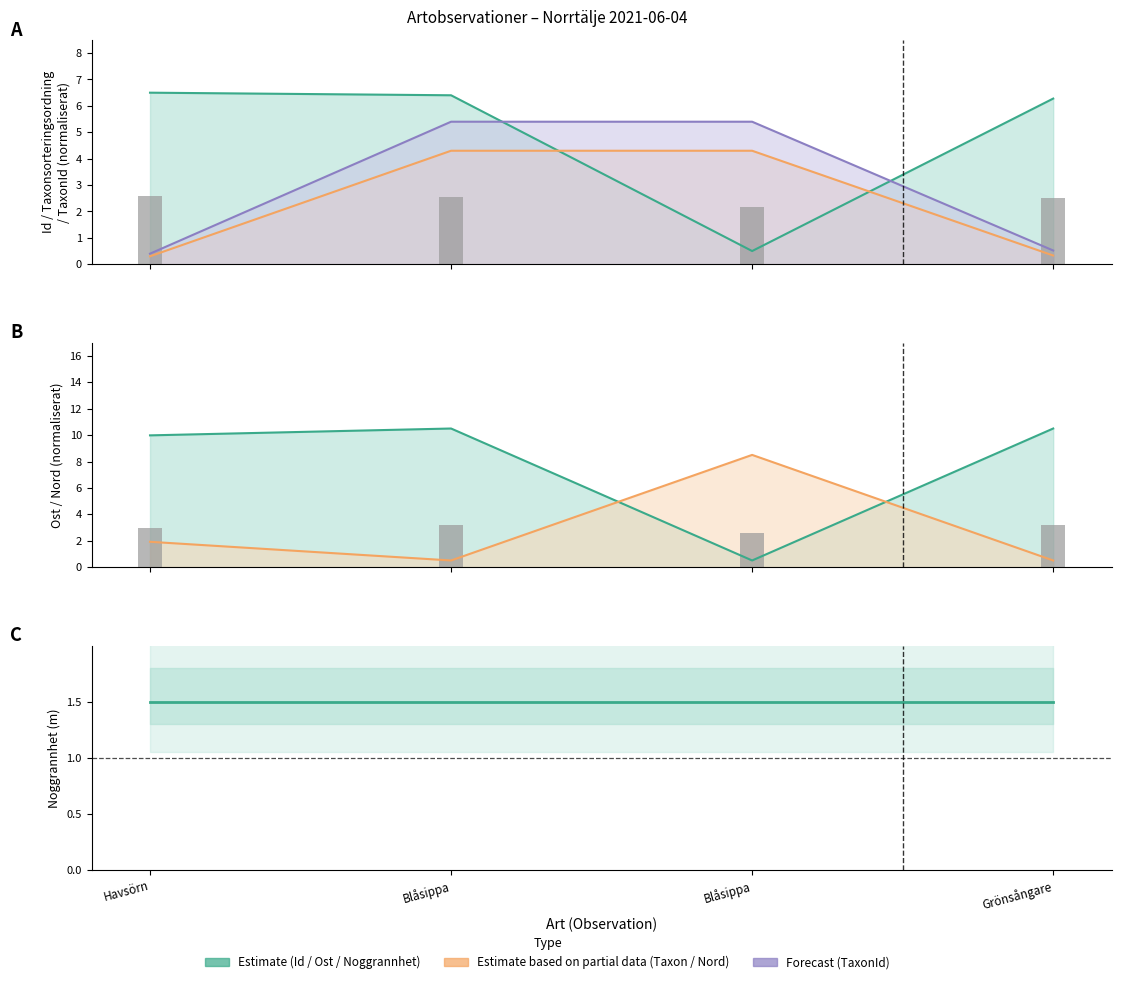

What is the spread (max minus min) of values at Grönsångare?

10.2